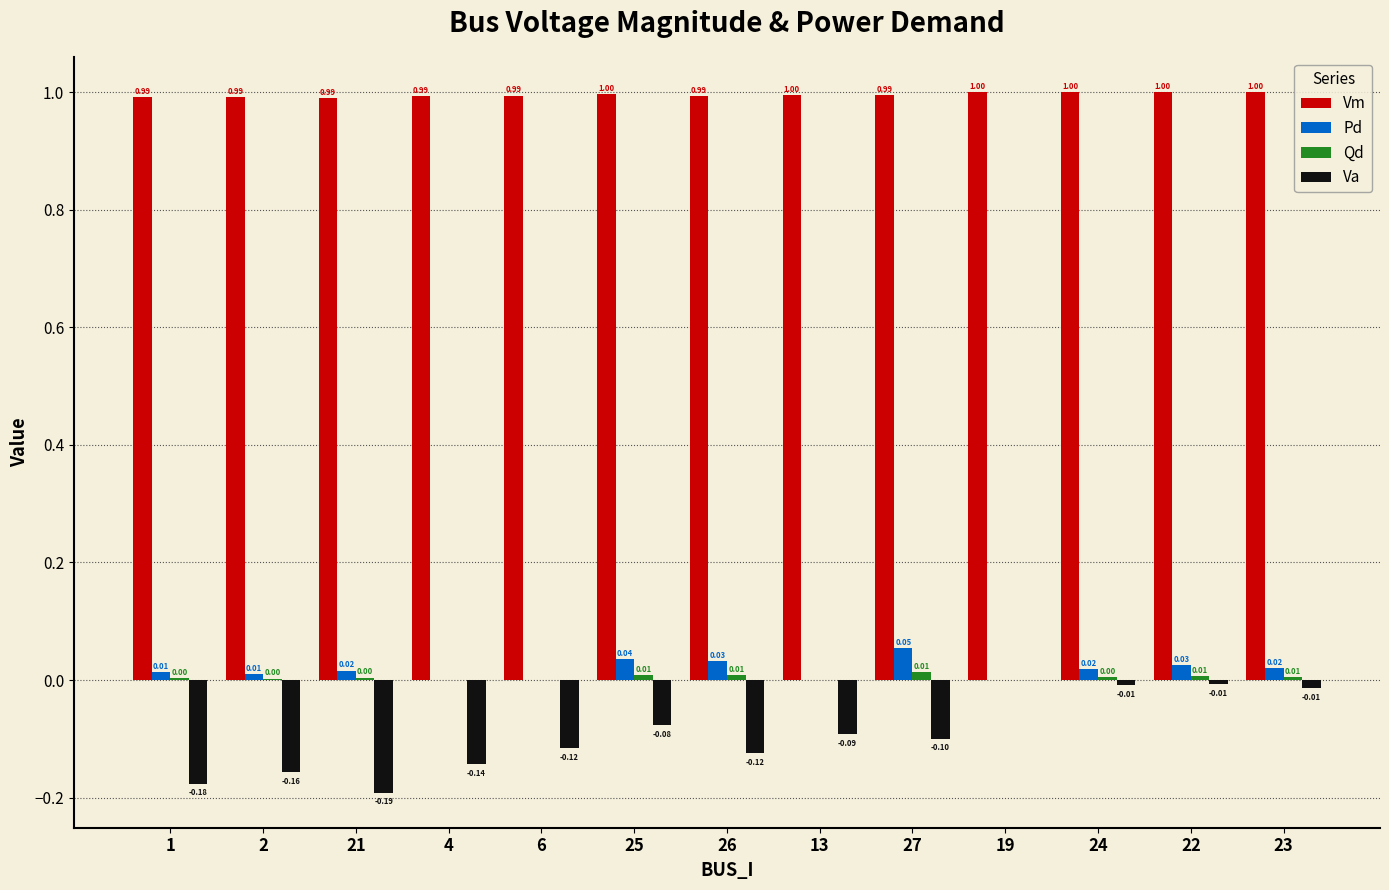

What is the sum of all Va values?

-1.2